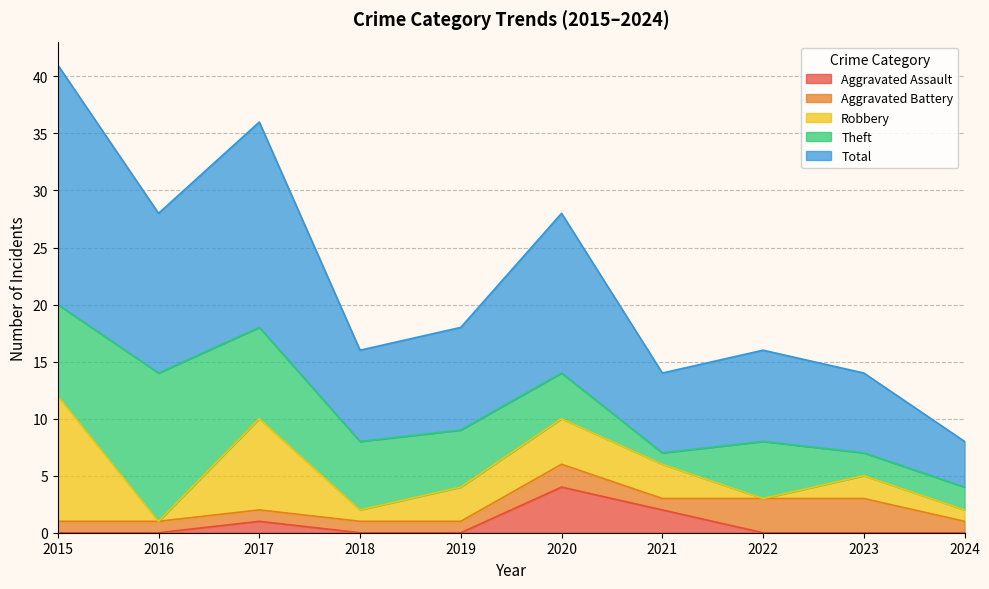

True or false: Robbery and Aggravated Assault intersect in this chart.

False